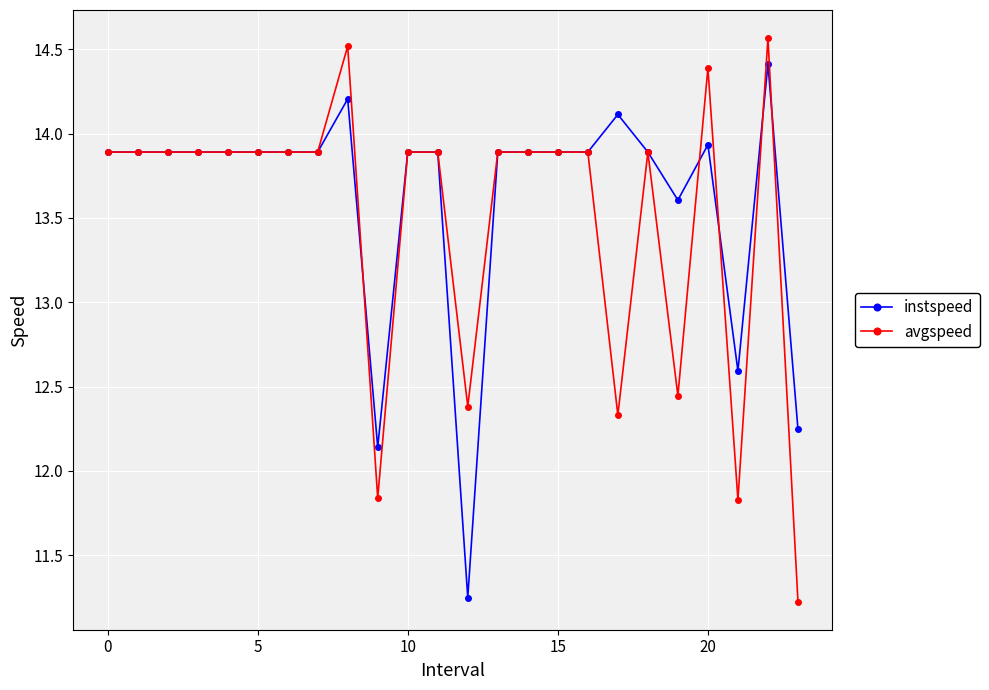

What is the highest value of the avgspeed series?

14.6